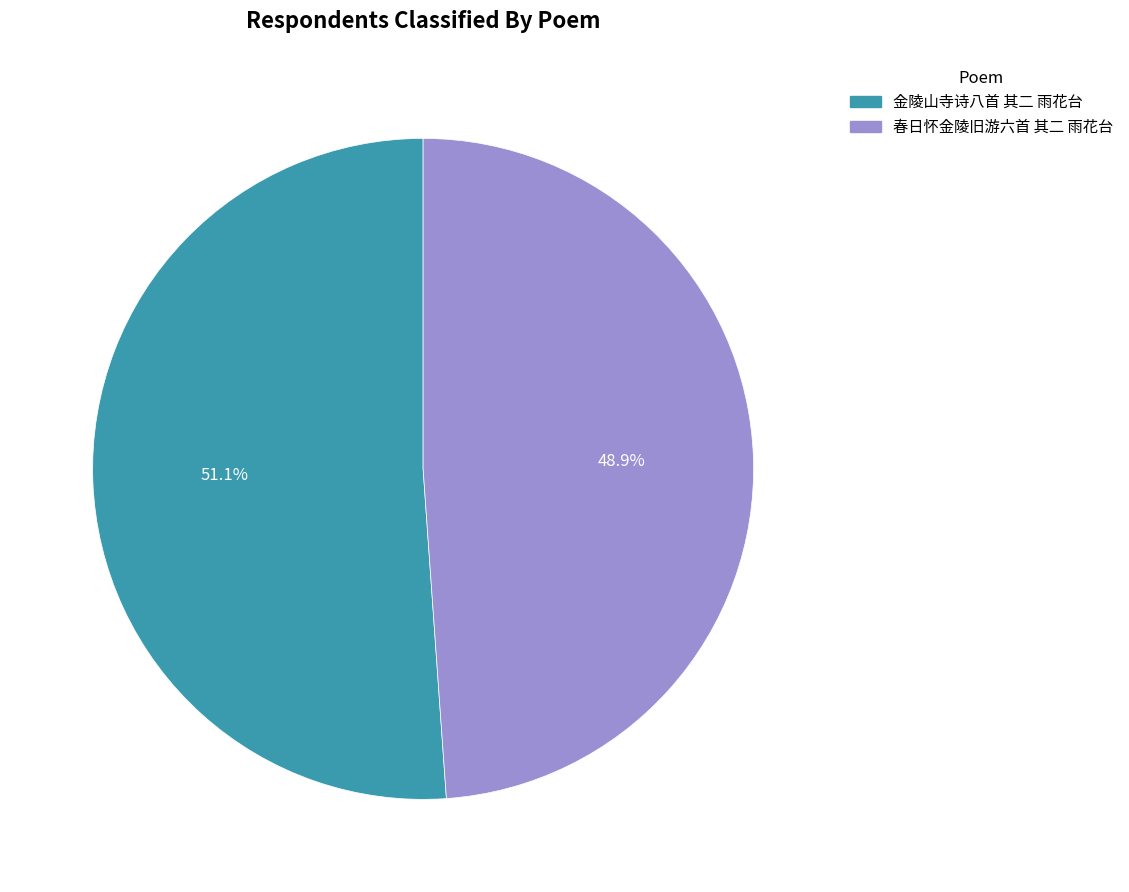

Is there any slice that represents more than half of the pie?

Yes